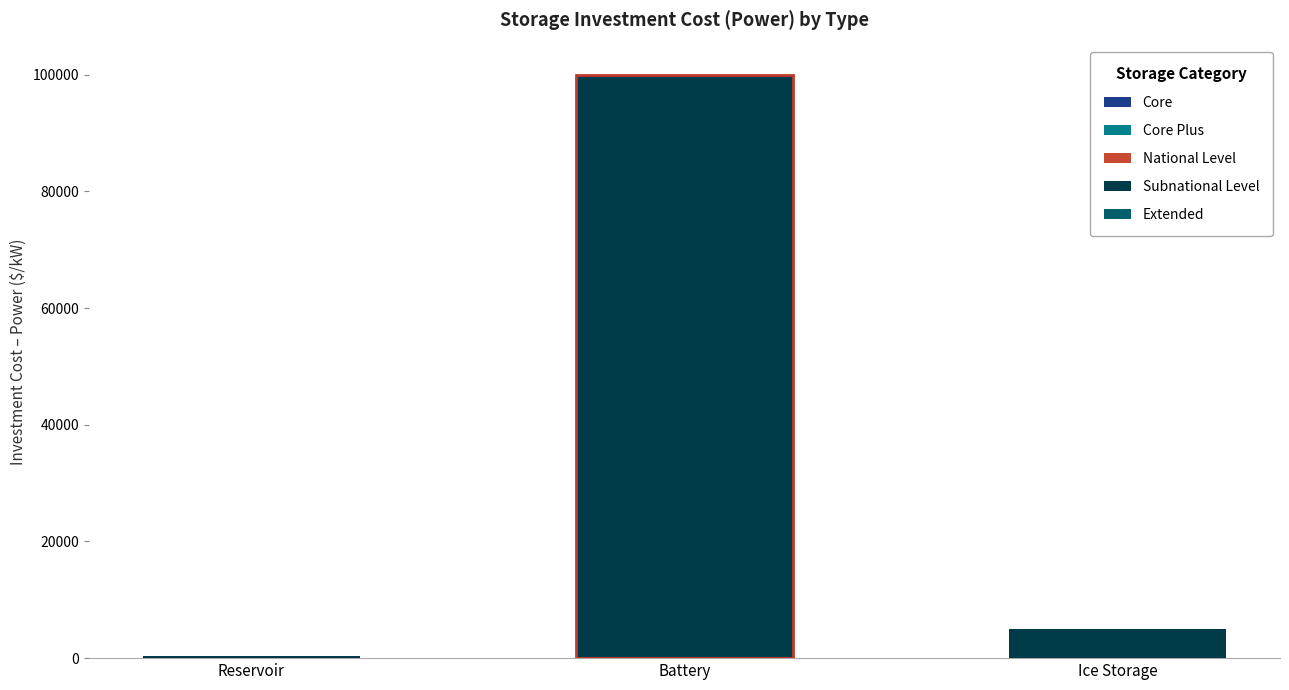

Between Battery and Ice Storage, which is larger?

Battery